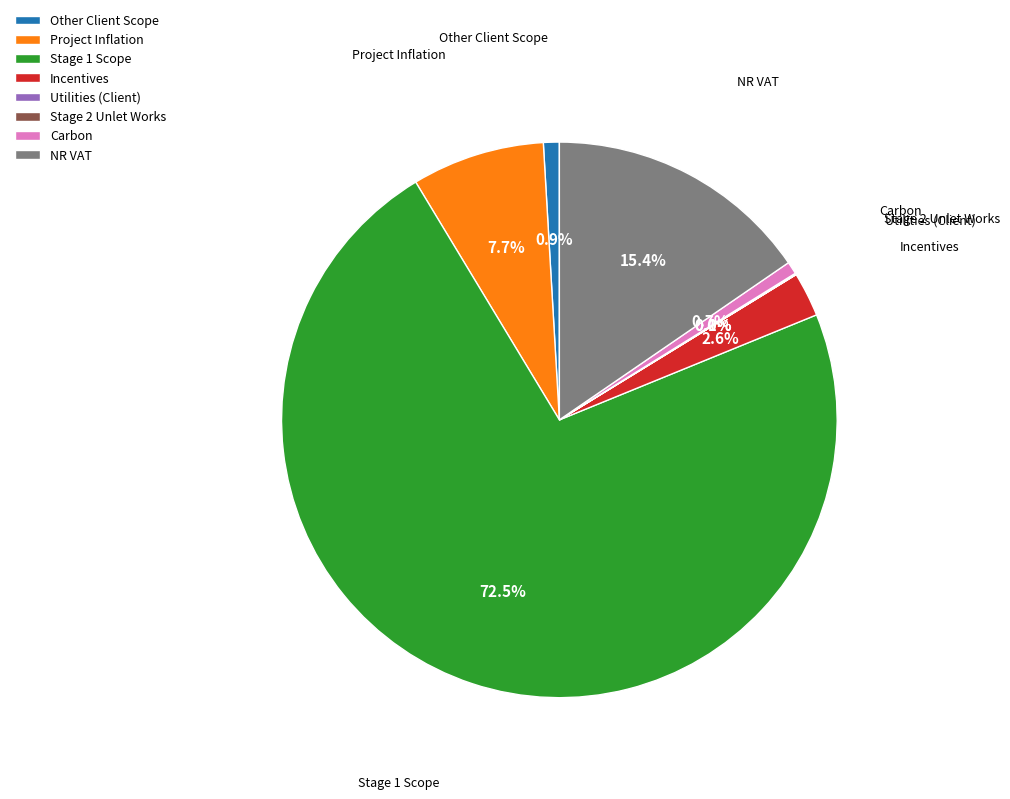

Is there a majority slice in this chart?

Yes